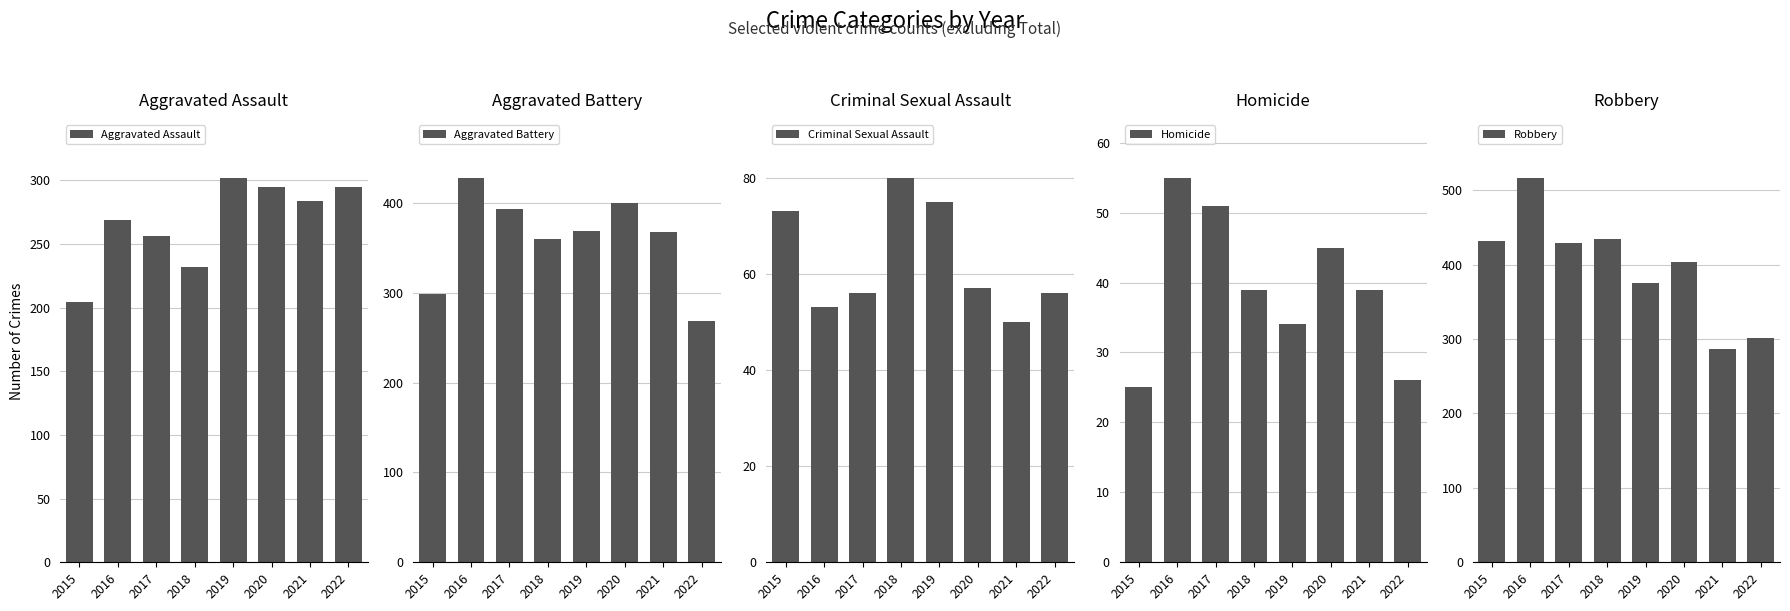

What is the difference between the maximum and minimum values in the Robbery series?

230